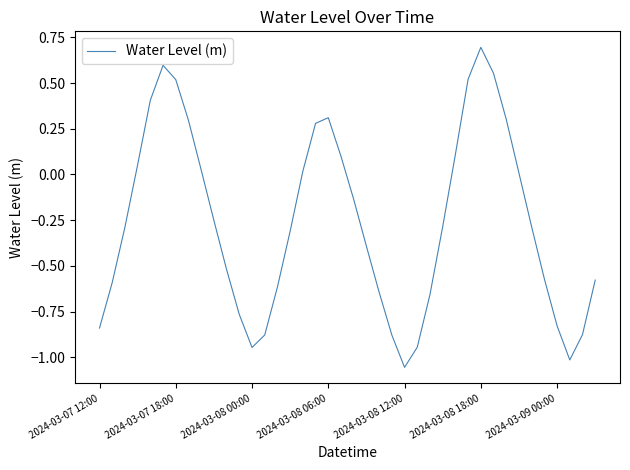

What is the greatest value displayed?

0.7